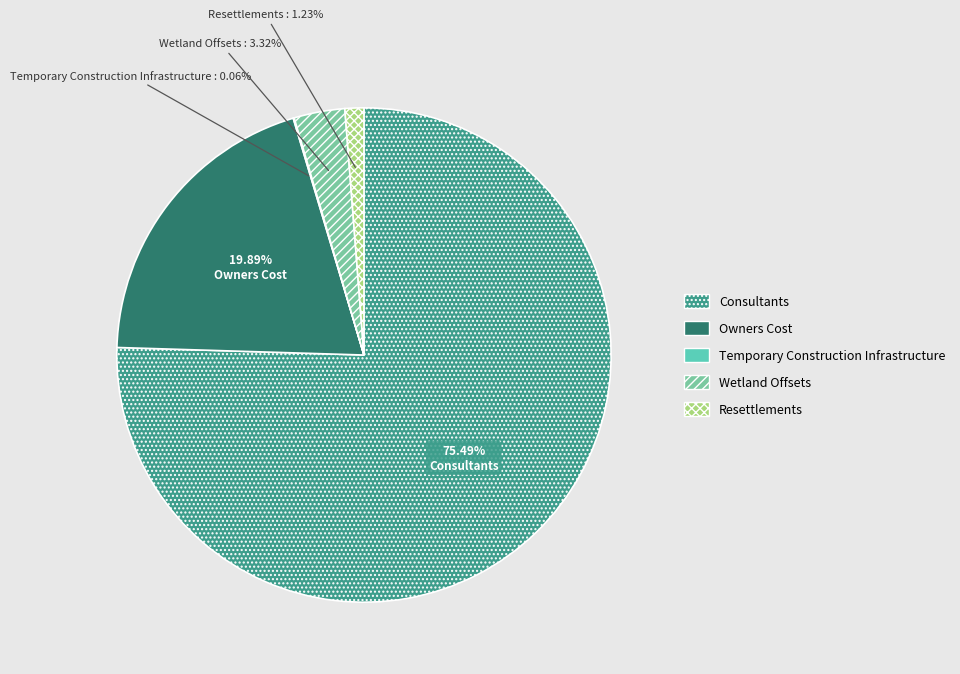

What is the majority slice?

Consultants